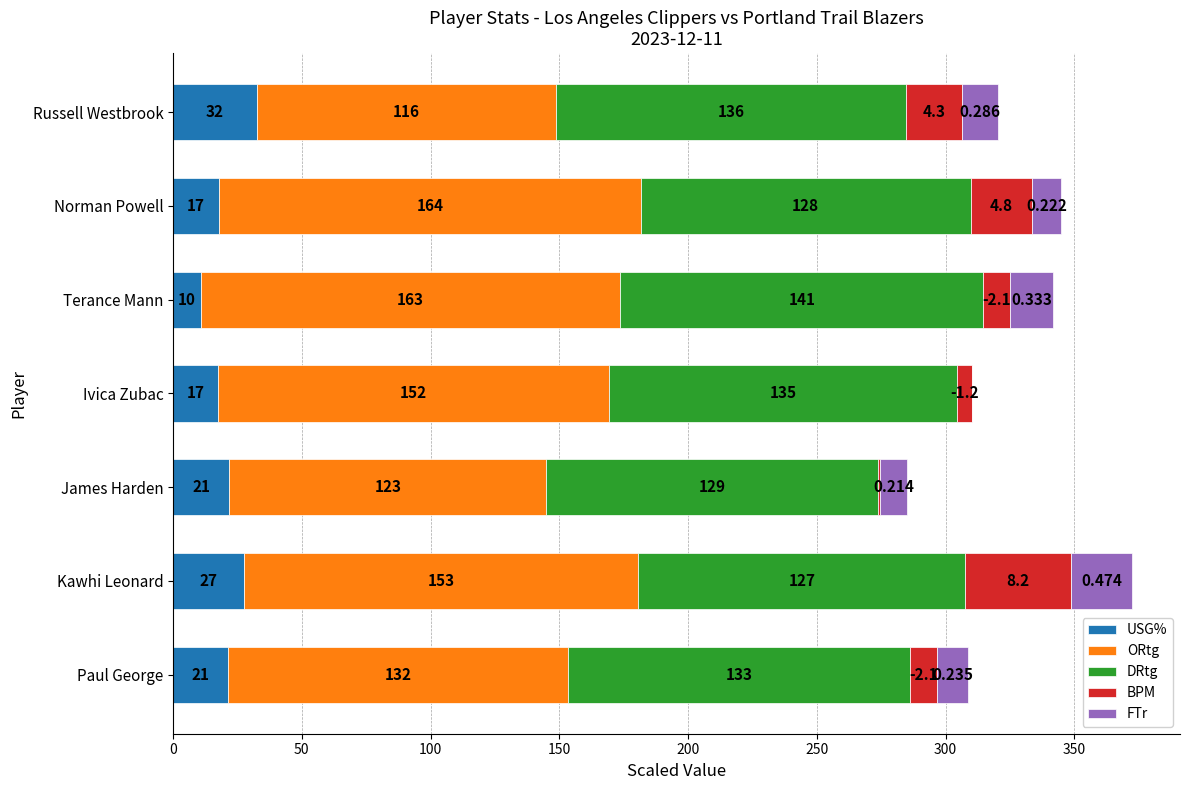

What are all the series names shown in the legend?

USG%, ORtg, DRtg, BPM, FTr